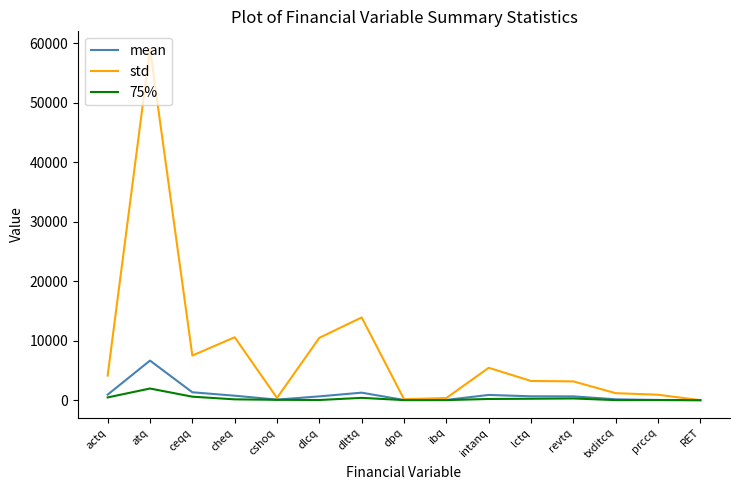

Where is the first local maximum for mean?

atq